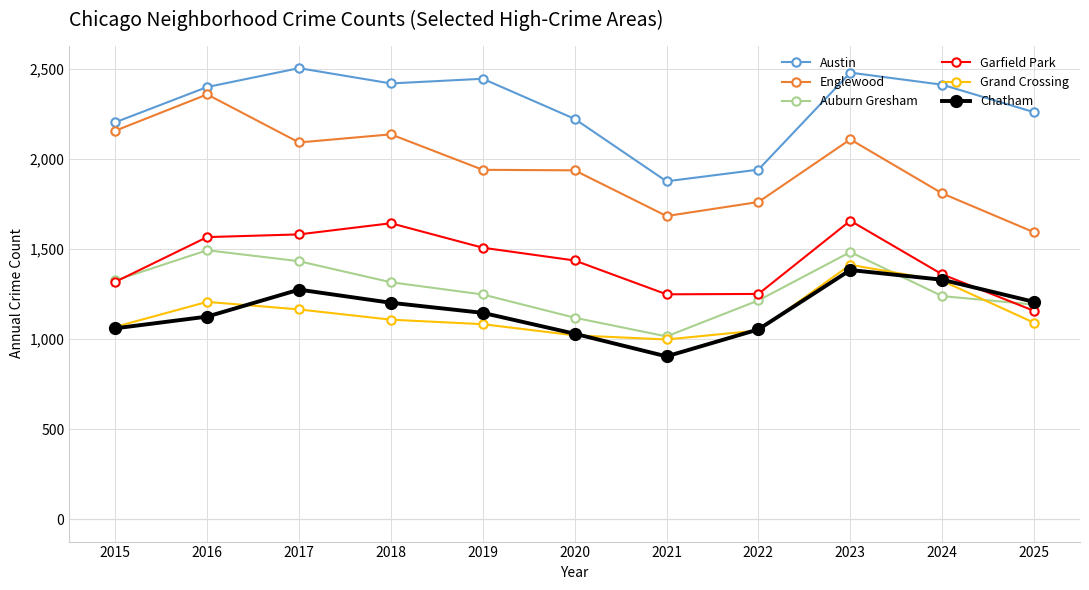

Which category has the lowest value across all series?

2021